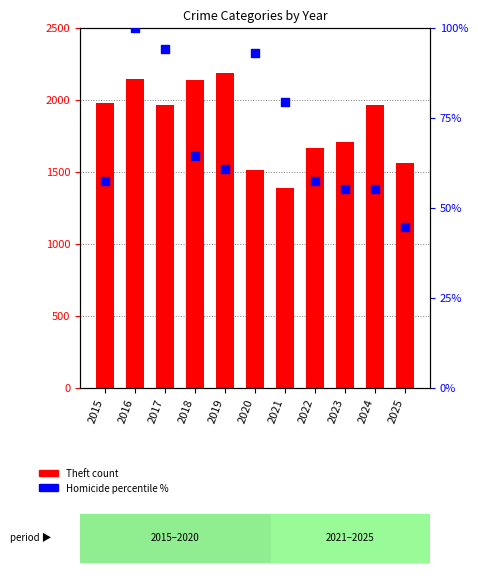

Which series reaches the minimum Y coordinate?

Homicide (percentile %)